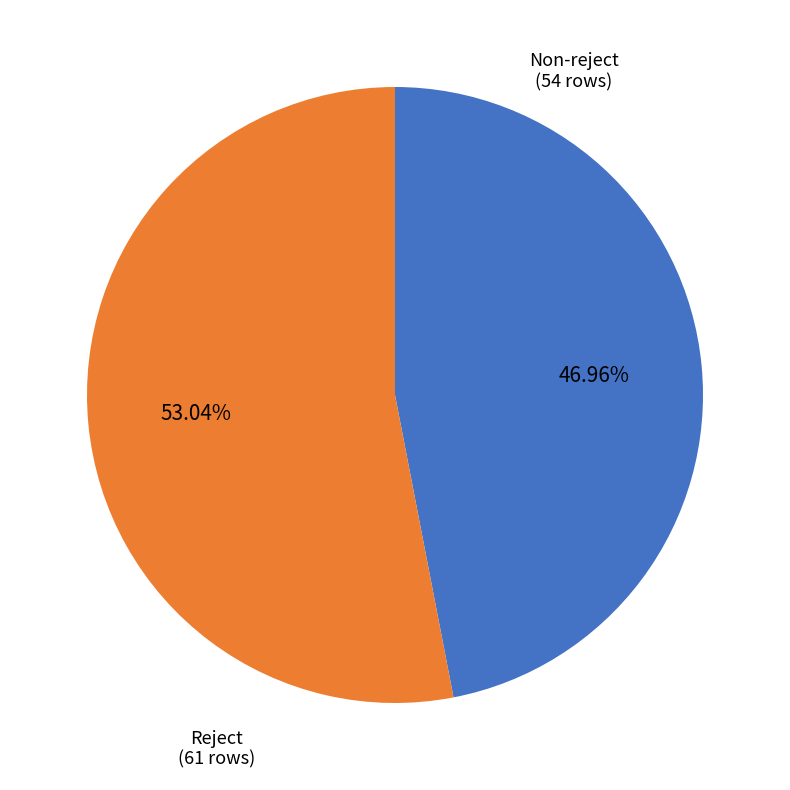

Is there any slice that represents more than half of the pie?

Yes